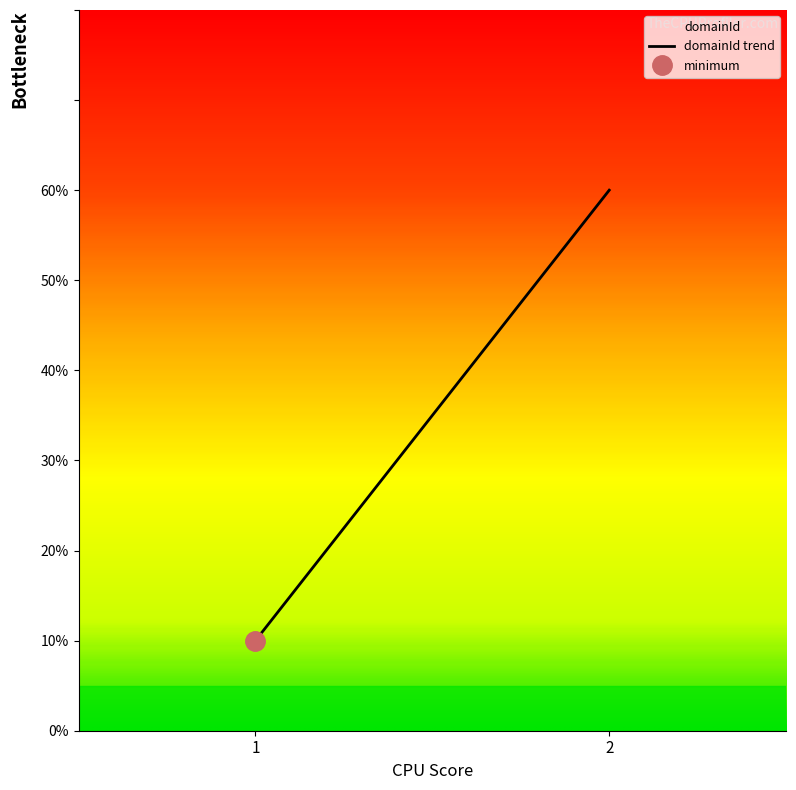

How many lines are shown in the chart?

1